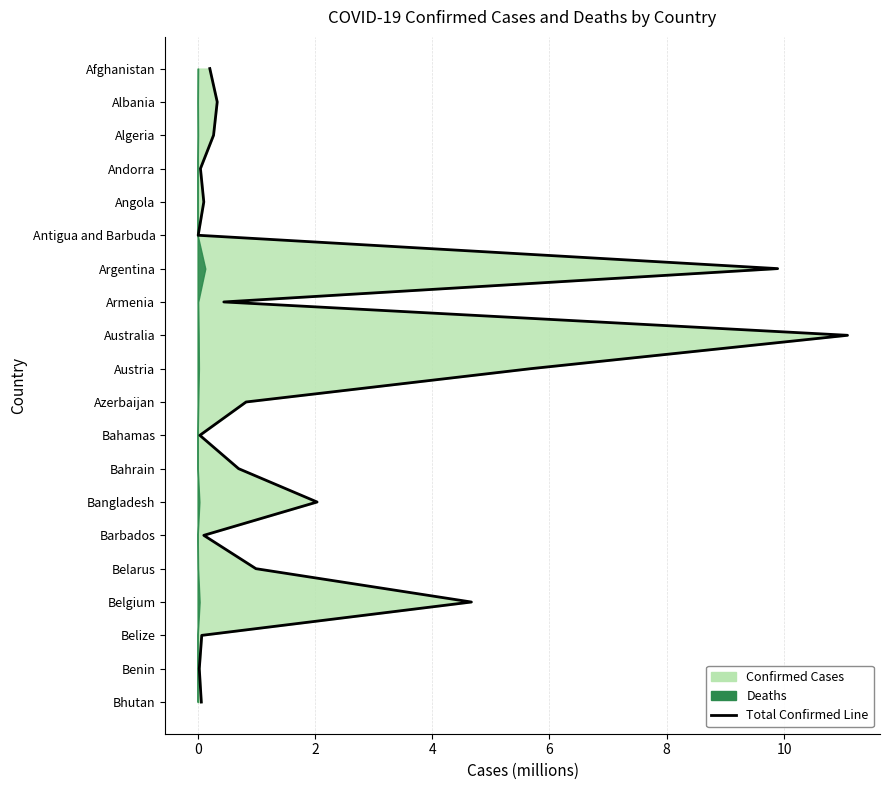

How many data points does each series have?

20